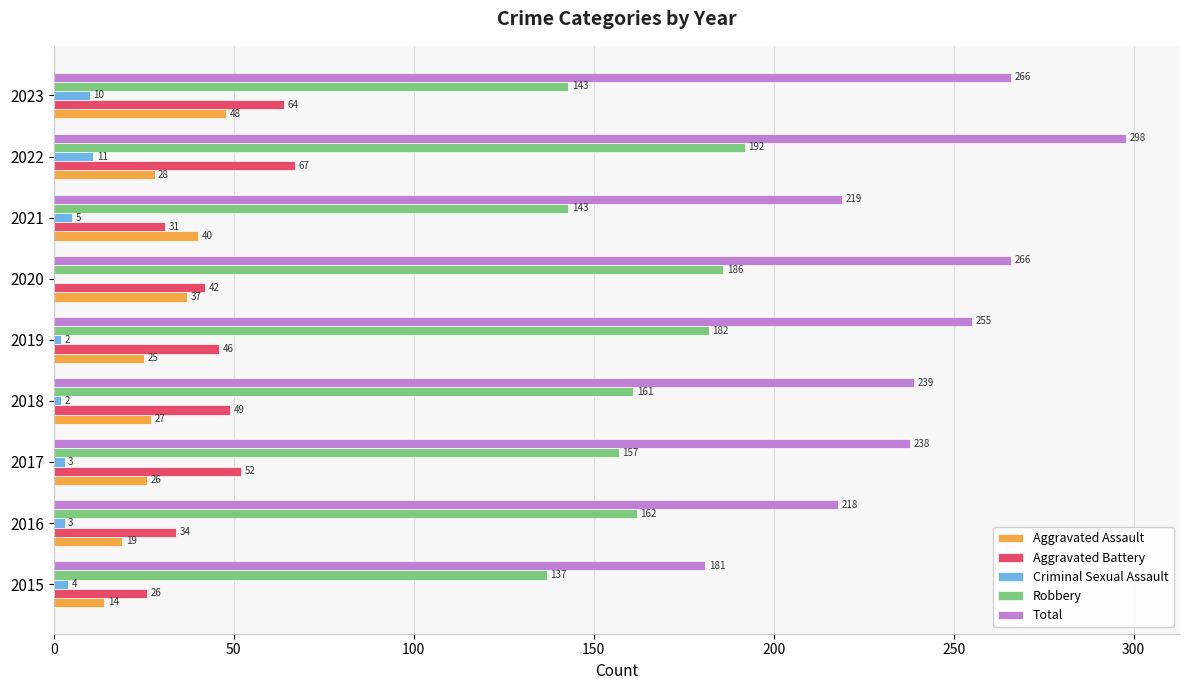

What is the total value across all series at 2020?

531